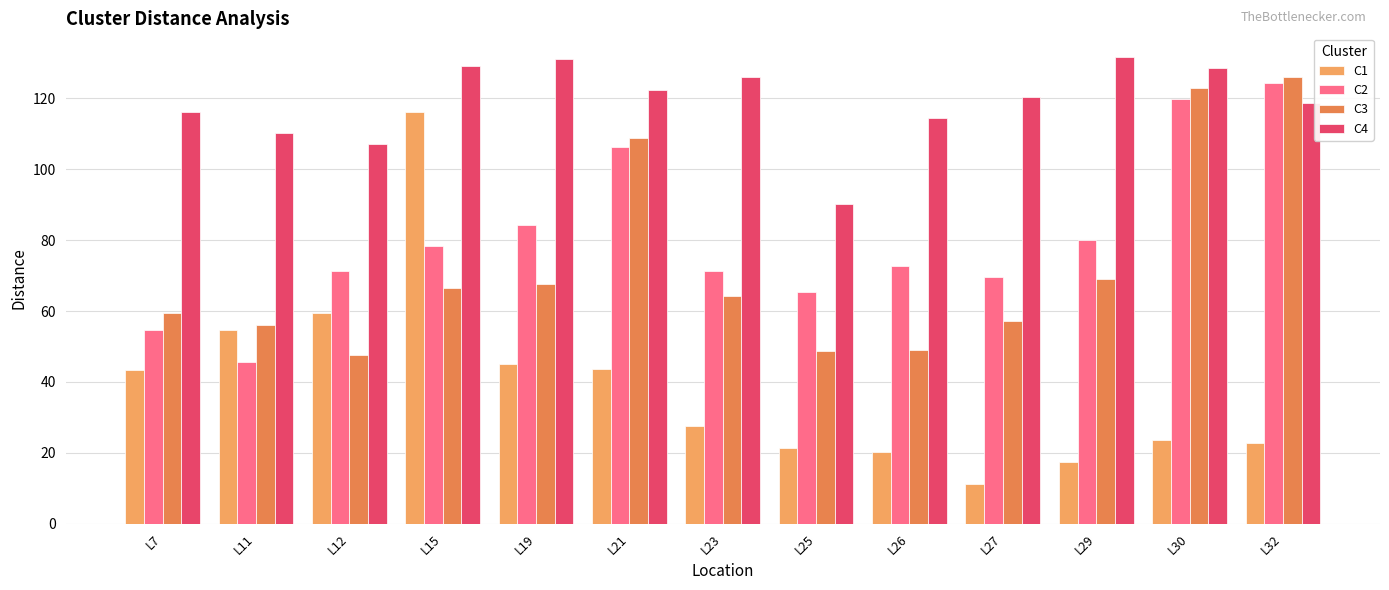

What is the difference between the maximum and second lowest values in the C1 series?

98.8